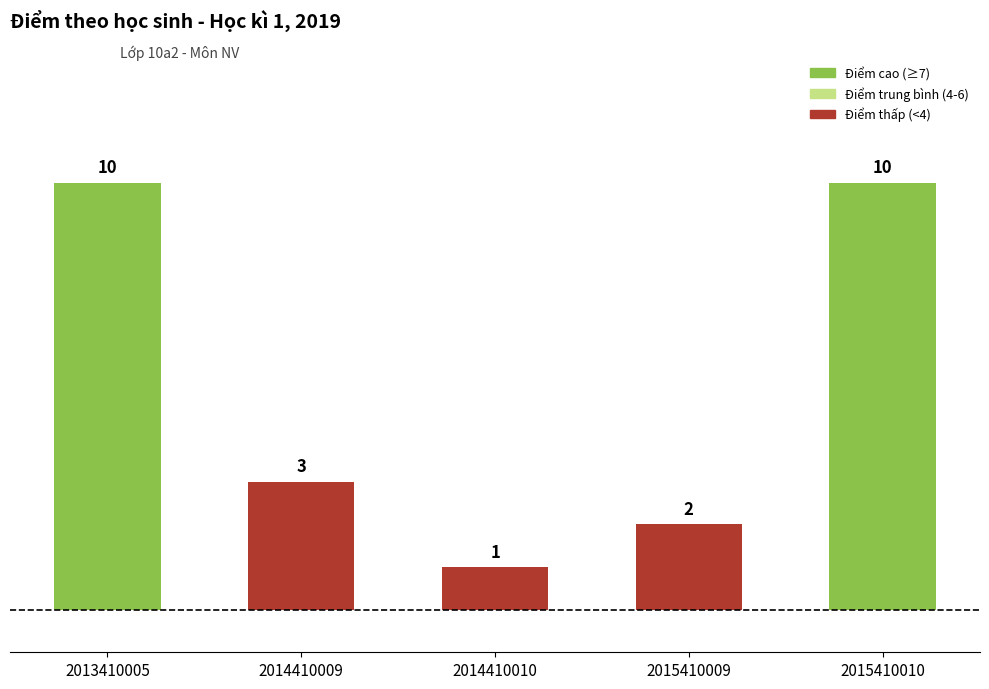

Where is the data nearest to the value 5?

2014410009